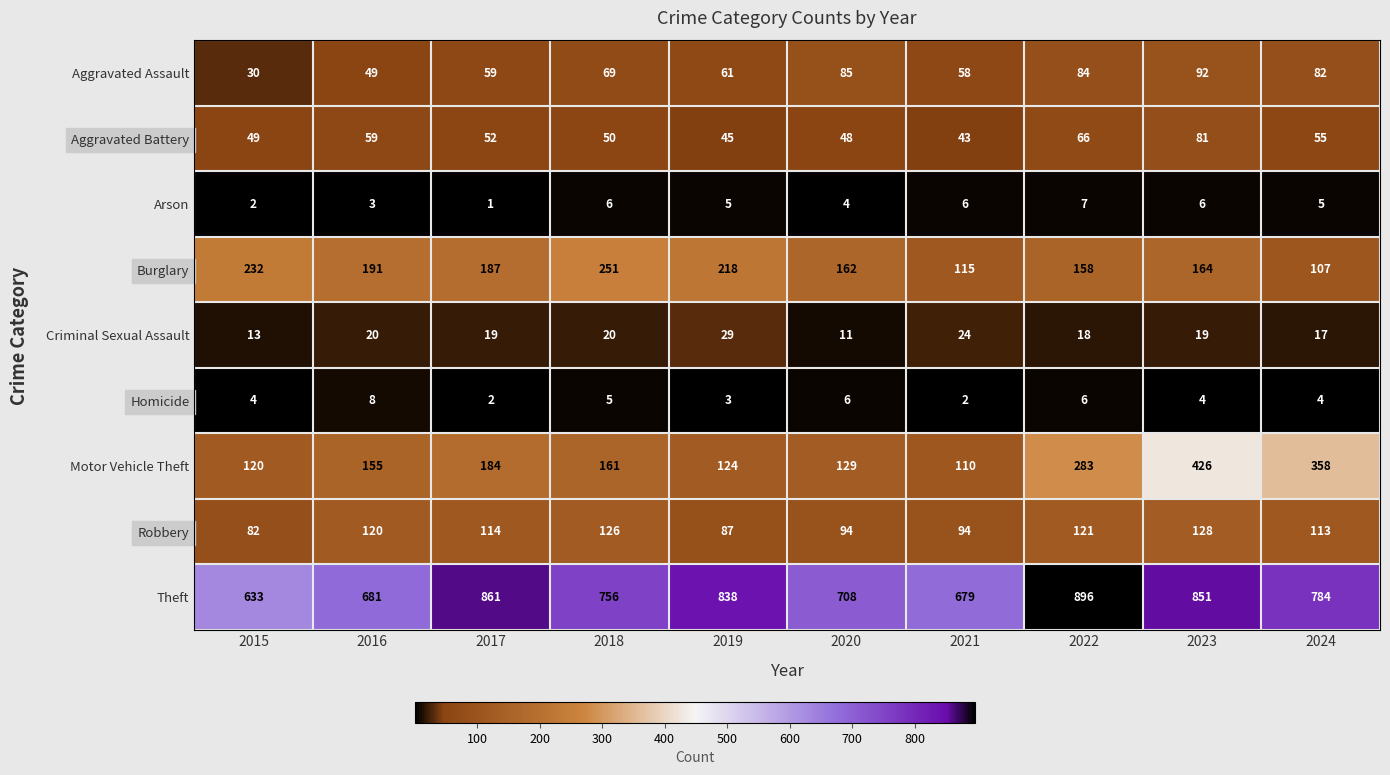

What is the difference between the Burglary values at 2017 and 2018?

64